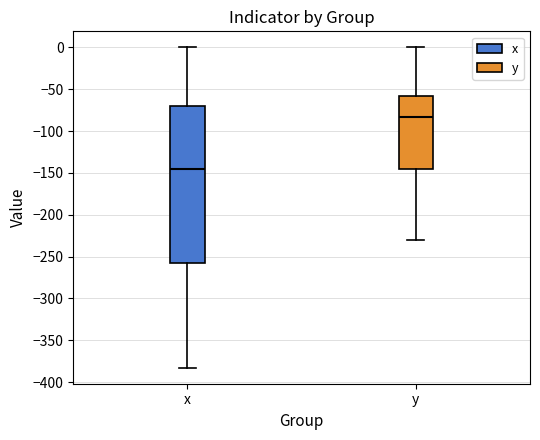

Comparing the boxes themselves (not the whiskers), which one is the tallest?

x